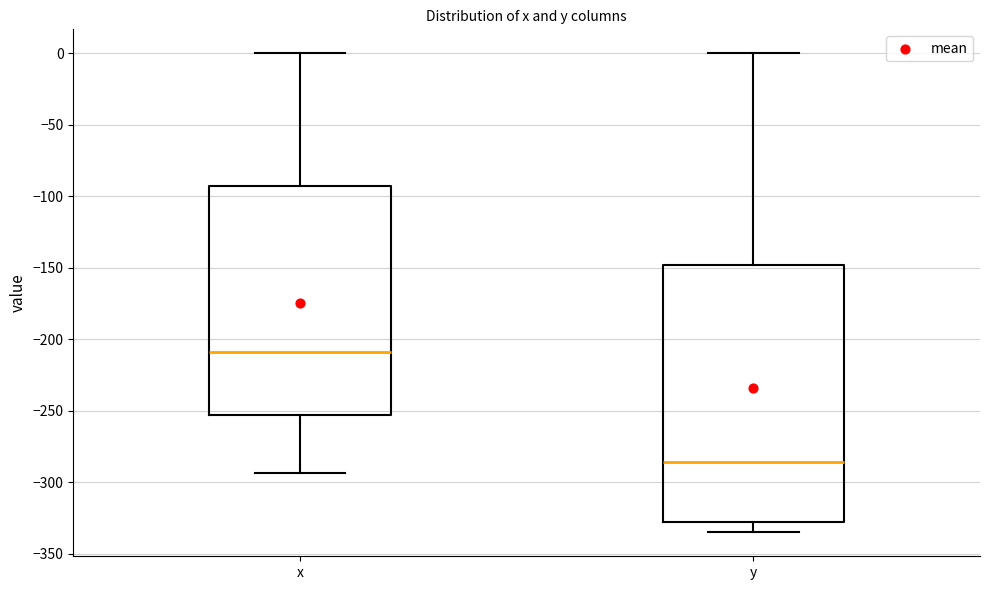

Reading left to right, read every box against the y-axis: the position of its median line, the range the box covers, and the ends of its whiskers. The values are not printed on the chart, so give them approximately, as read against the axis.

x: median -210, box -255 to -90, whiskers -295 to 0
y: median -285, box -330 to -150, whiskers -335 to 0